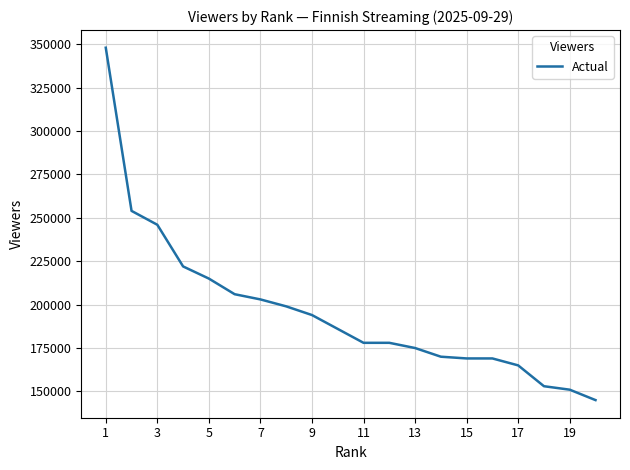

What is the difference between the maximum and minimum values?

203000